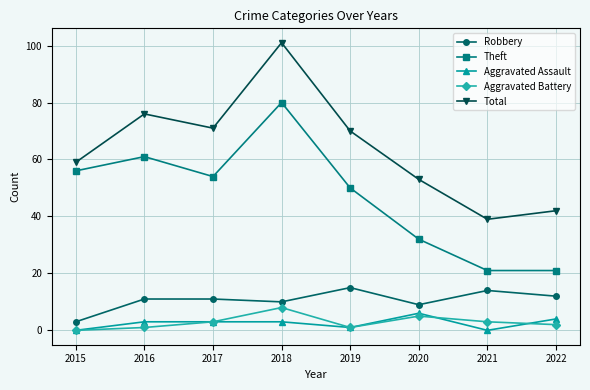

Reading left to right, list all the values displayed in this chart.

Robbery: 3	11	11	10	15	9	14	12
Theft: 56	61	54	80	50	32	21	21
Aggravated Assault: 0	3	3	3	1	6	0	4
Aggravated Battery: 0	1	3	8	1	5	3	2
Total: 59	76	71	101	70	53	39	42